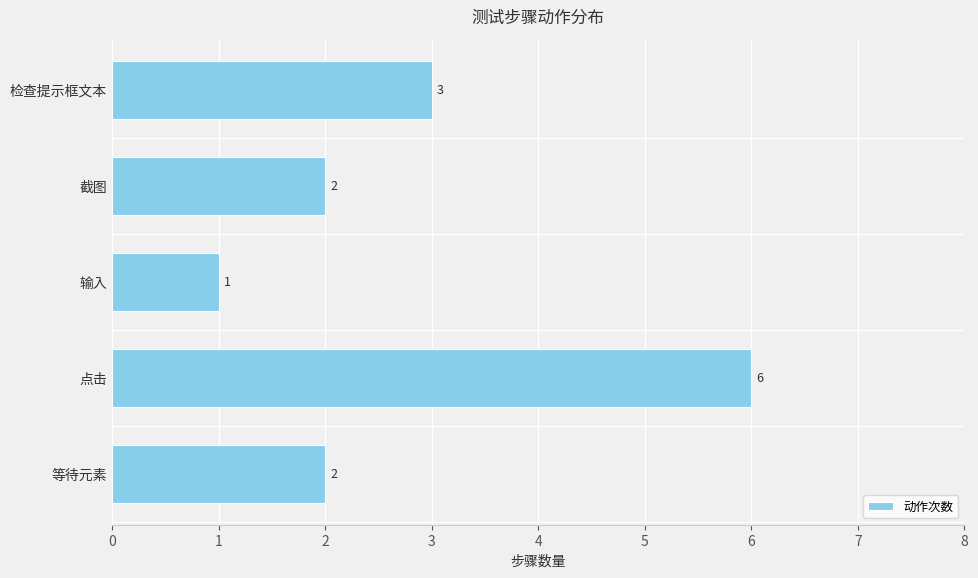

At which label is the value closest to 3?

检查提示框文本